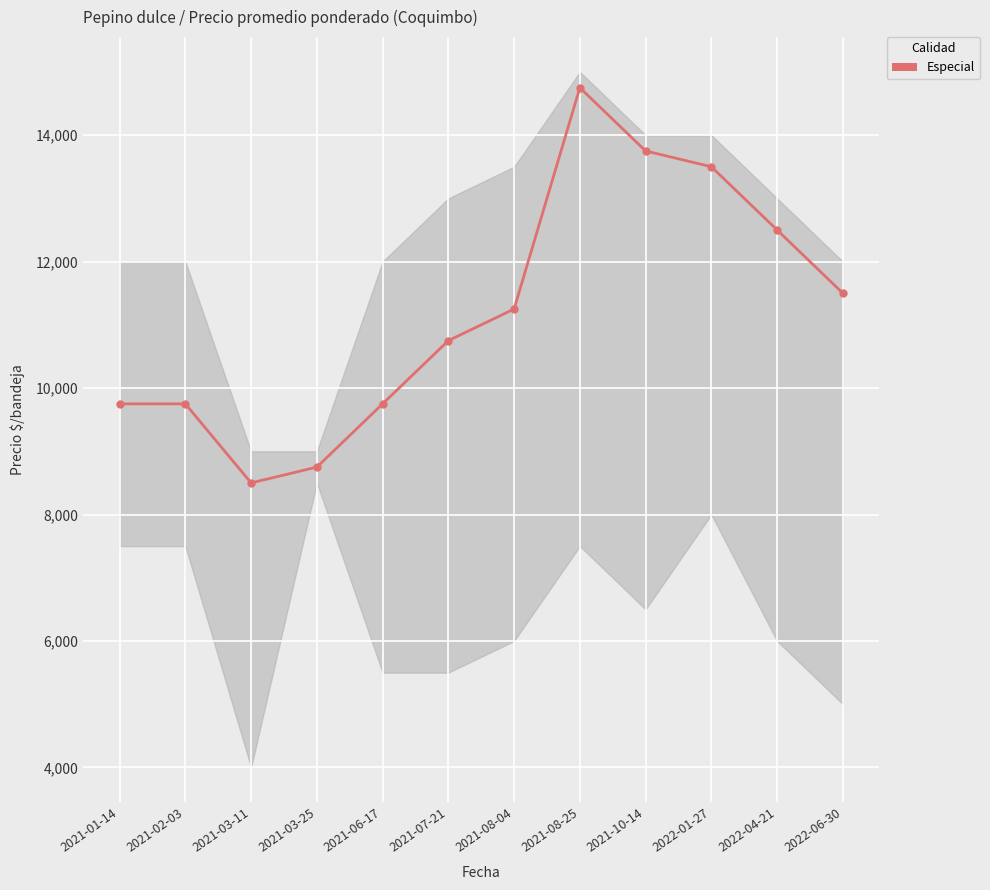

Rank the categories by value from lowest to highest.

2021-03-11, 2021-03-25, 2021-01-14, 2021-02-03, 2021-06-17, 2021-07-21, 2021-08-04, 2022-06-30, 2022-04-21, 2022-01-27, 2021-10-14, 2021-08-25